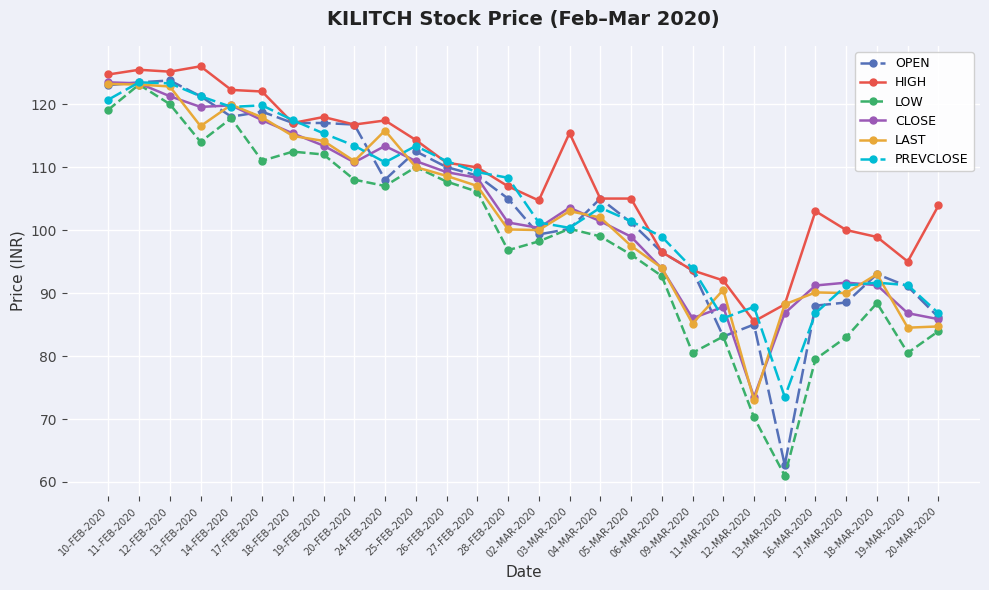

How many distinct data groups are displayed?

6